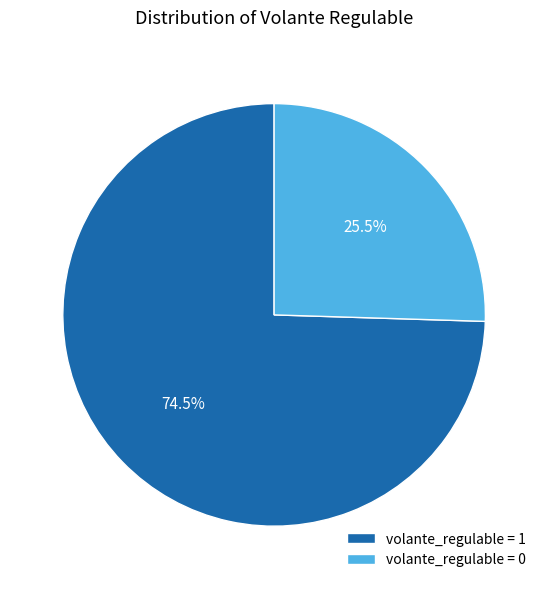

Rank the categories by value from highest to lowest.

volante_regulable = 1, volante_regulable = 0